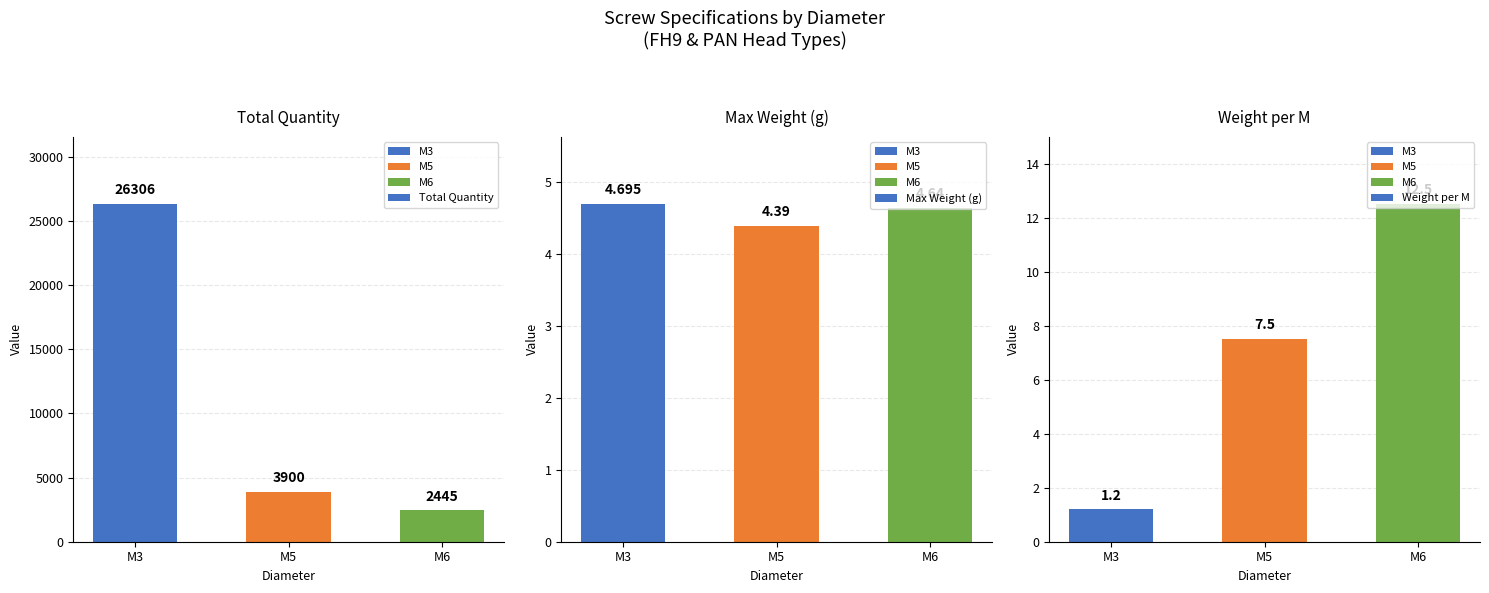

Does the chart contain any negative values?

No